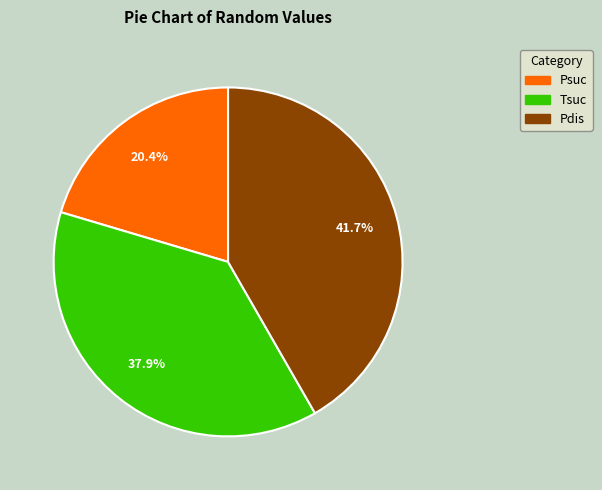

To the nearest percent, what is the combined percentage of Pdis and Tsuc?

80%